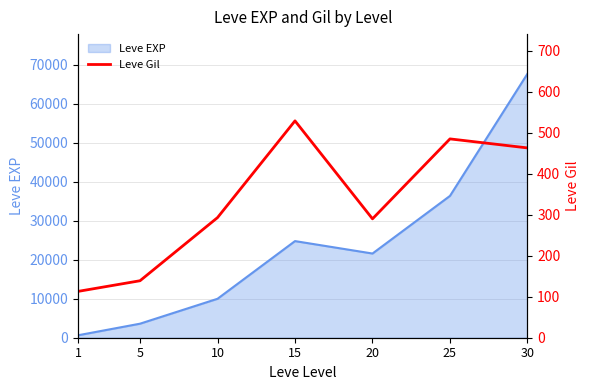

Where is the data nearest to the value 321?

10